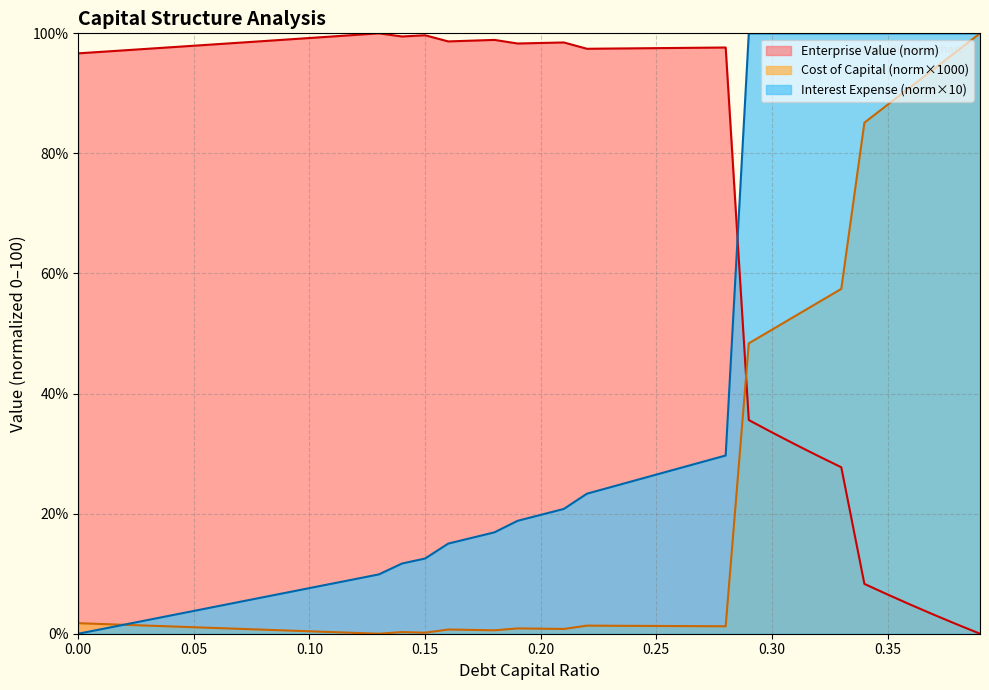

What are all the series names shown in the legend?

Enterprise Value (norm), Cost of Capital (norm×1000), Interest Expense (norm×10)